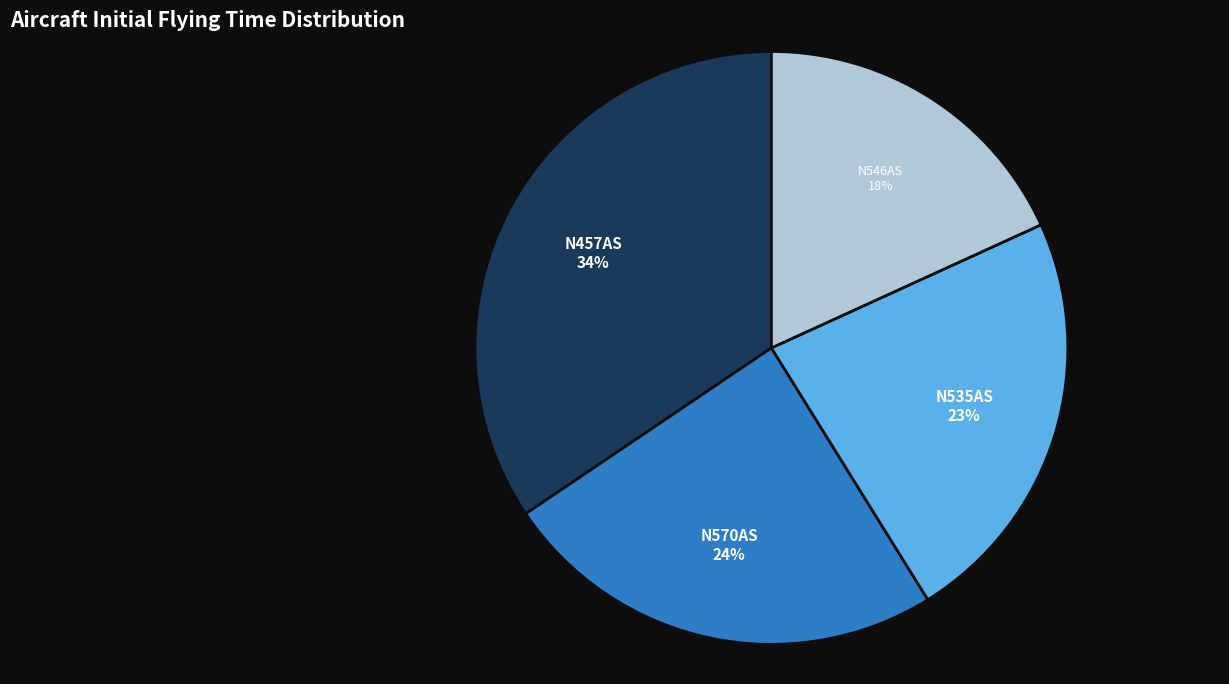

To the nearest percent, what portion does N535AS represent?

23%